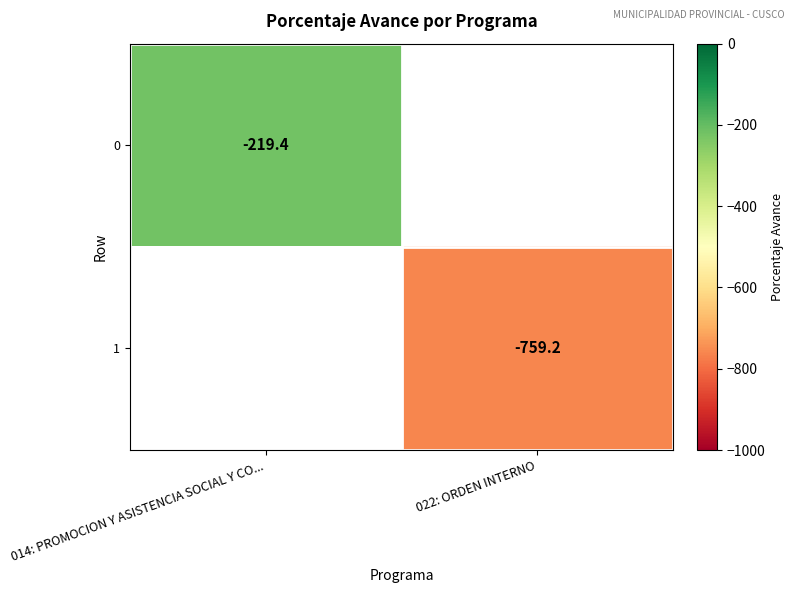

Which has a higher value, 022: ORDEN INTERNO or 014: PROMOCION Y ASISTENCIA SOCIAL Y CO...?

014: PROMOCION Y ASISTENCIA SOCIAL Y CO...